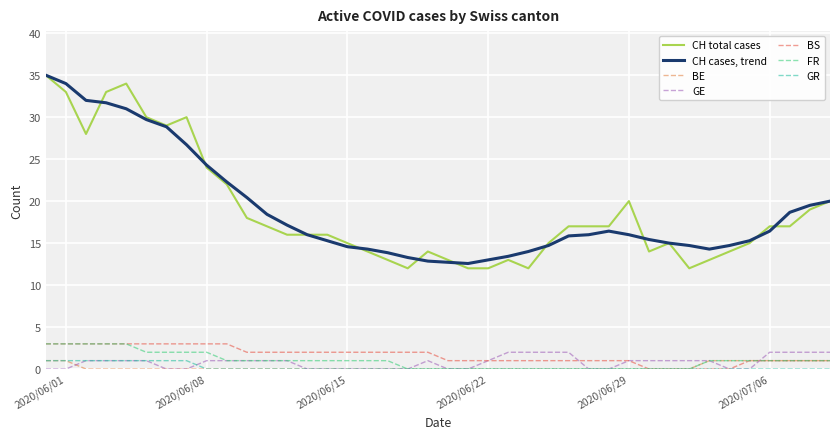

What is the maximum value for BS?

3.0